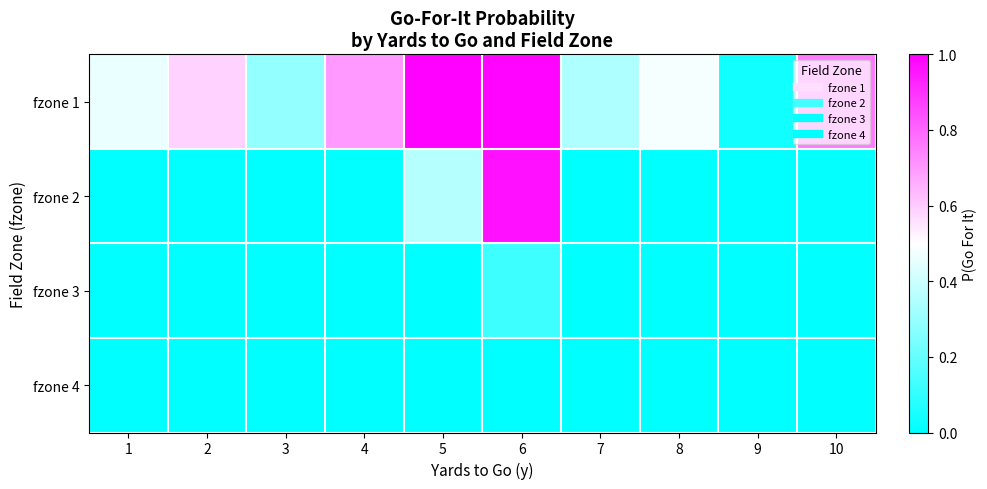

How many series are shown in this chart?

4